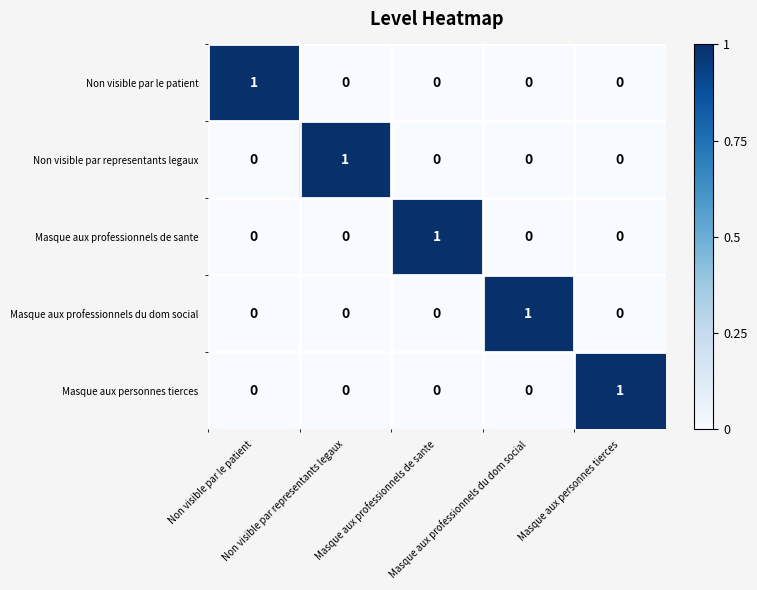

At how many categories does at least one series exceed 0?

5